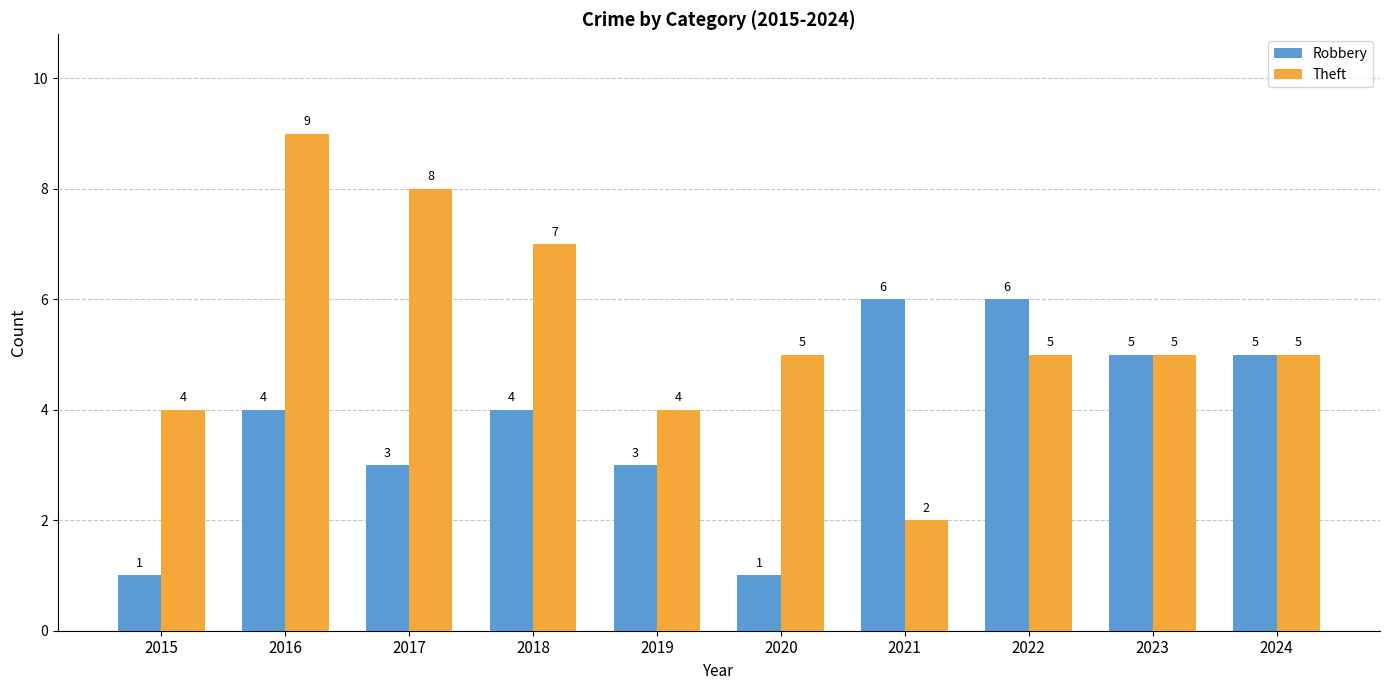

What is the sum of all Theft values?

54